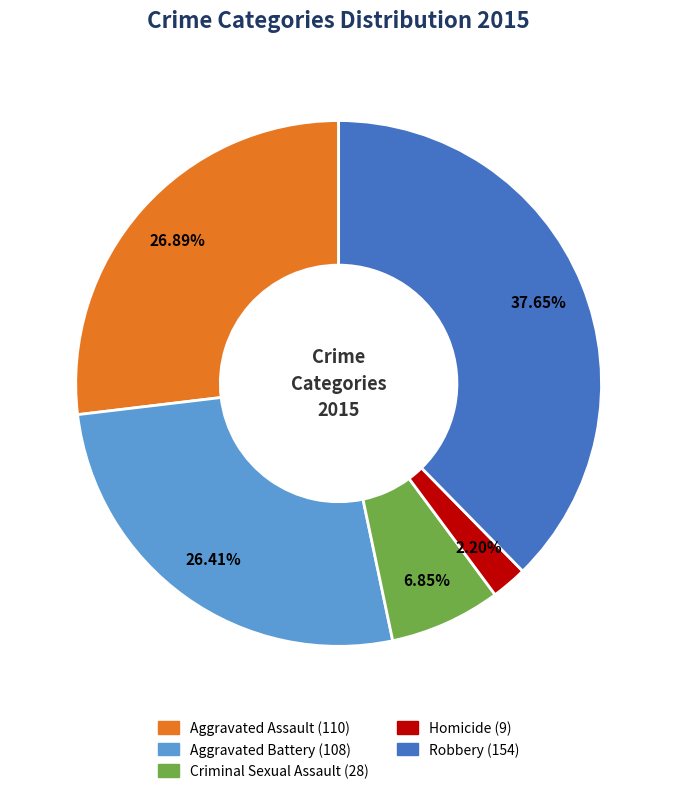

What is the largest slice in the pie chart?

Robbery